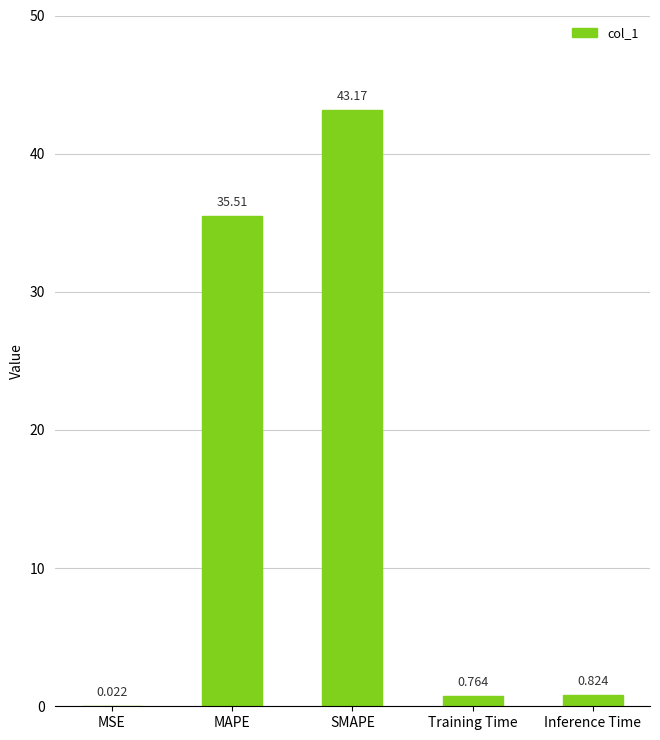

Which label corresponds to the largest value in the chart?

SMAPE